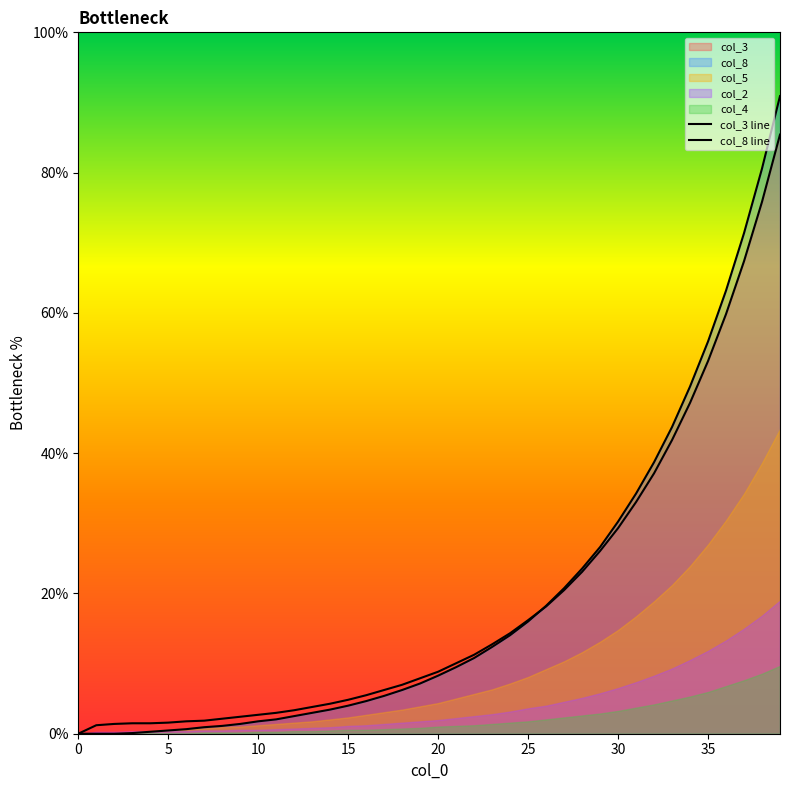

Reading left to right, transcribe all the data shown in this chart.

col_3 line: 0.0	1.2	1.4	1.5	1.5	1.6	1.8	1.9	2.1	2.4	2.7	3.0	3.3	3.8	4.3	4.8	5.5	6.2	7.0	7.9	8.8	10.0	11.3	12.7	14.3	16.2	18.1	20.5	23.1	26.1	29.3	33.0	37.1	41.9	47.2	53.1	59.8	67.4	75.8	85.4
col_8 line: 0.0	0.0	0.0	0.1	0.3	0.5	0.7	0.9	1.1	1.4	1.8	2.0	2.5	3.0	3.4	4.0	4.7	5.4	6.2	7.2	8.3	9.5	10.8	12.4	14.1	16.0	18.2	20.7	23.5	26.6	30.2	34.2	38.7	43.7	49.5	55.9	63.2	71.4	80.6	90.9